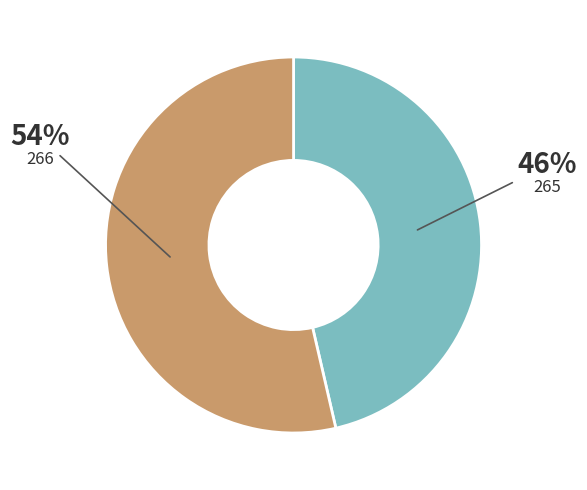

Combined, do 265 and 266 account for over 50%?

Yes